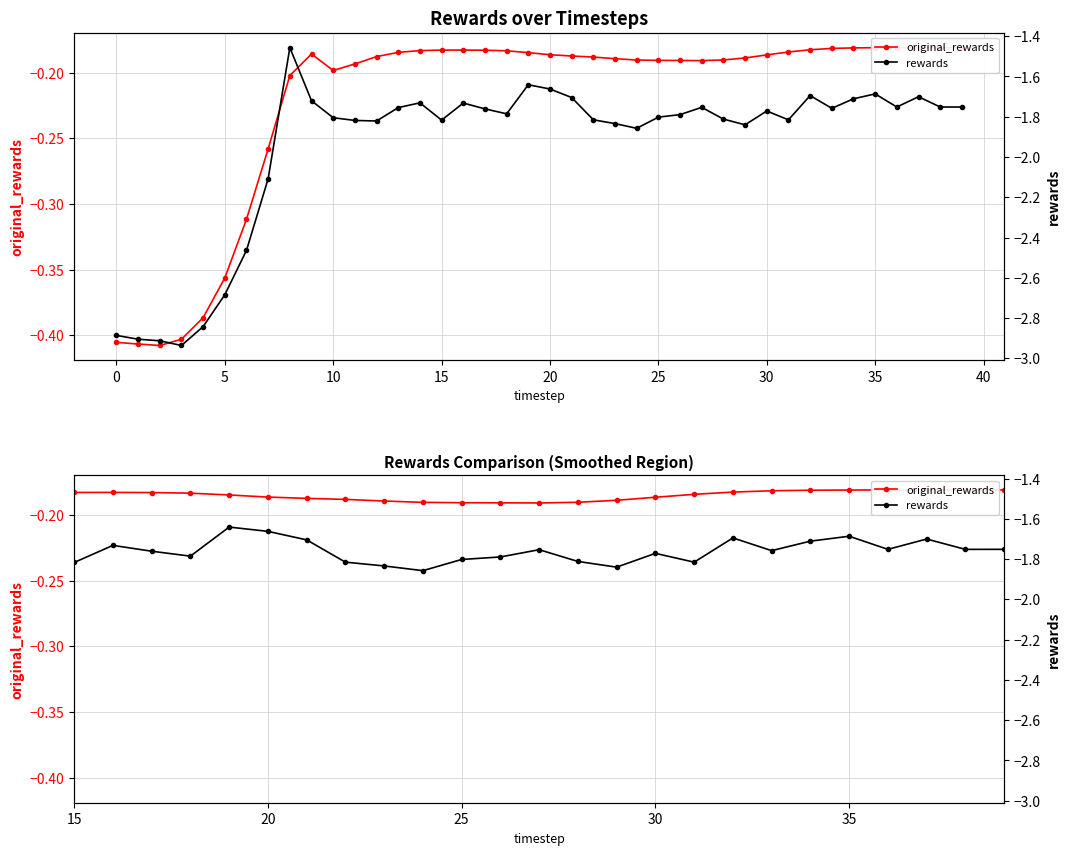

What is the label of the 22nd point from the left?

21